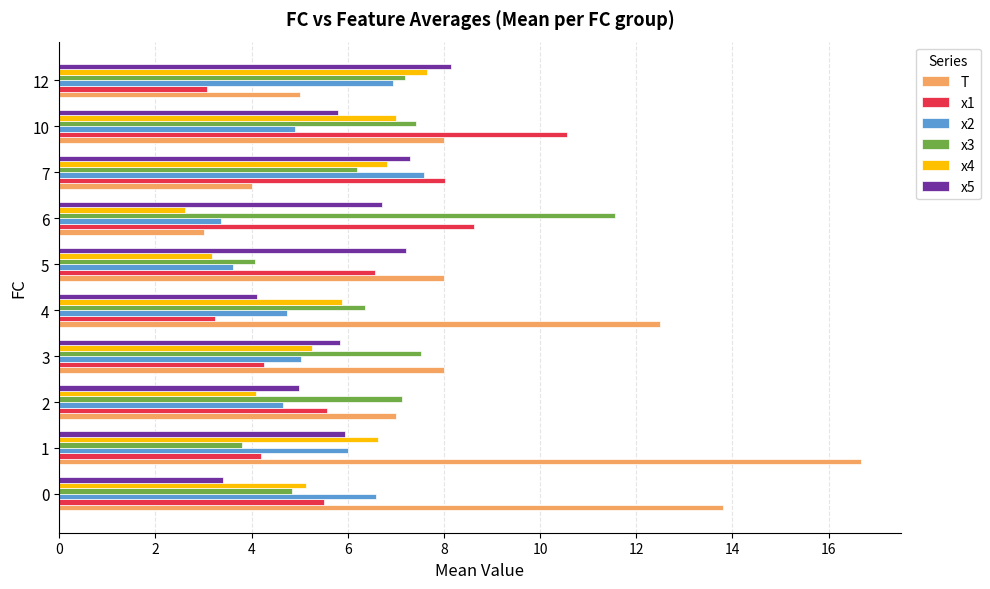

Which label corresponds to the smallest value in the chart?

6